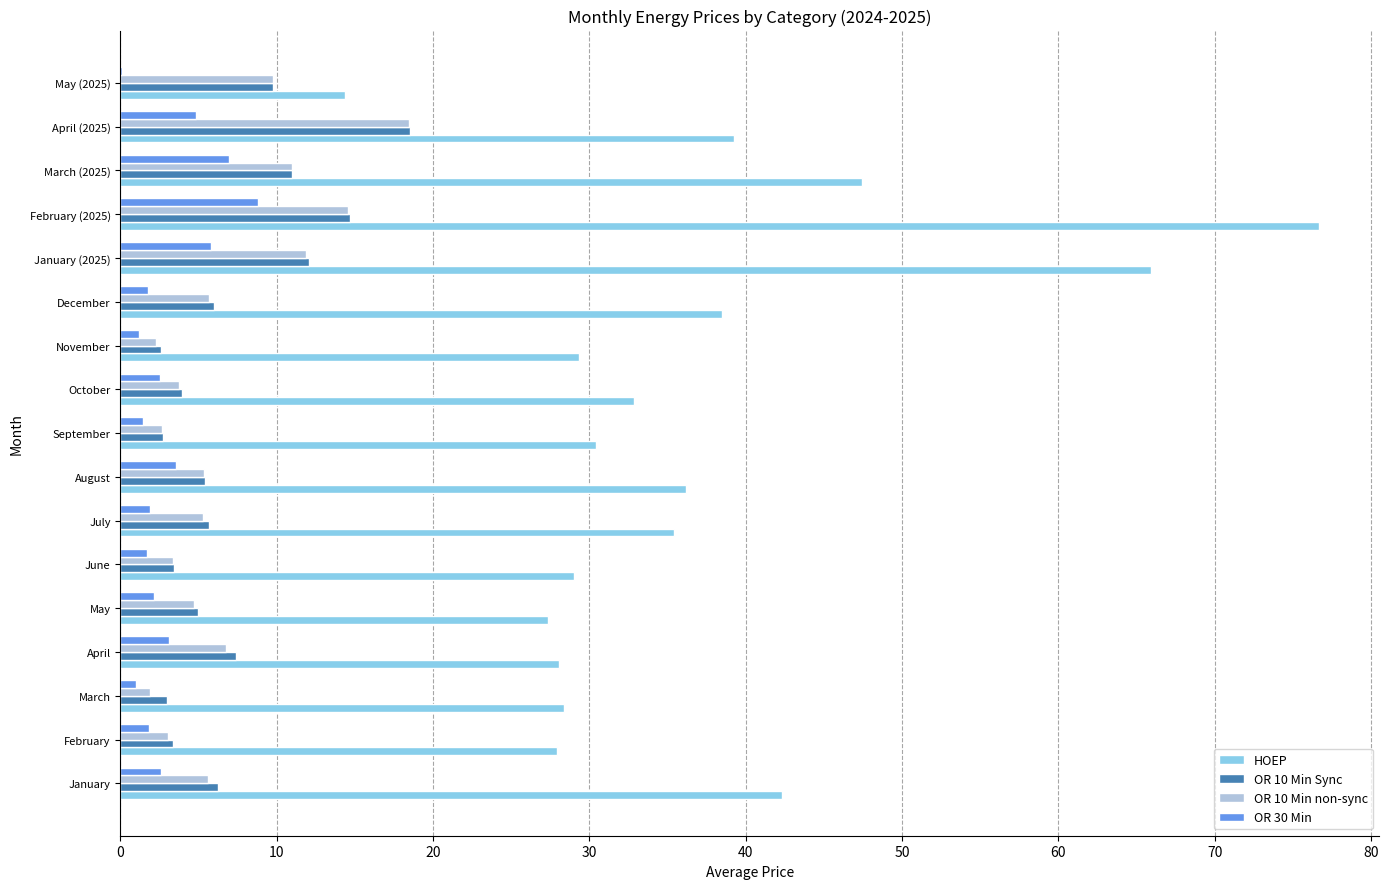

At which category is the sum across all series the highest?

February (2025)